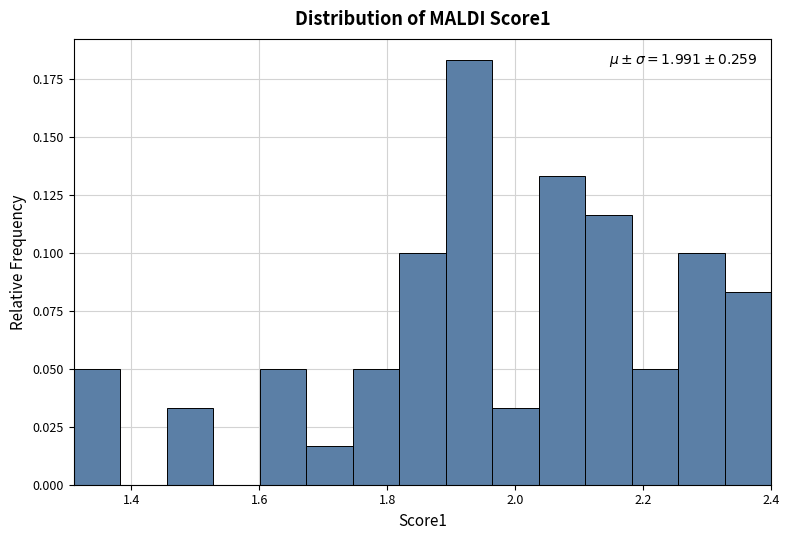

Around what value on the x-axis is the tallest bar? Give the approximate position of its centre, as read against the axis.

1.92